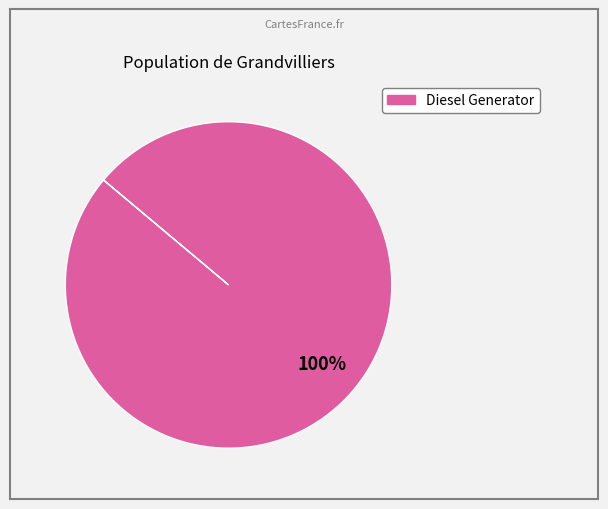

Is there a majority slice in this chart?

Yes